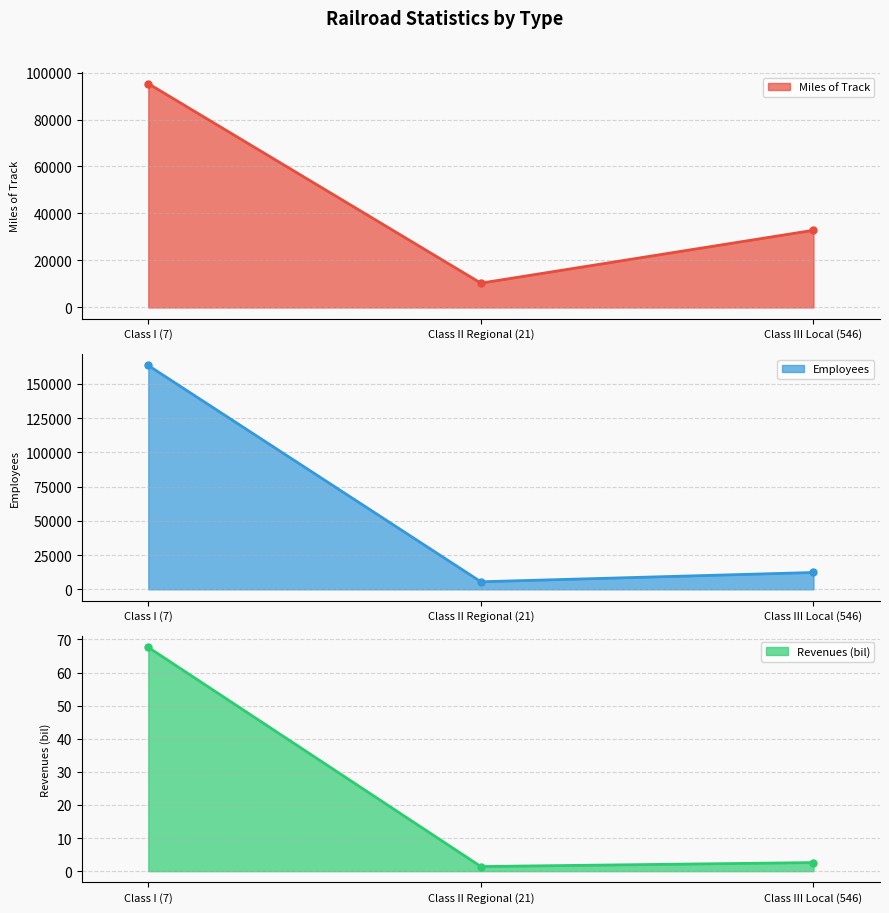

List the series in order of their overall mean, highest first.

Employees, Miles of Track, Revenues (bil)